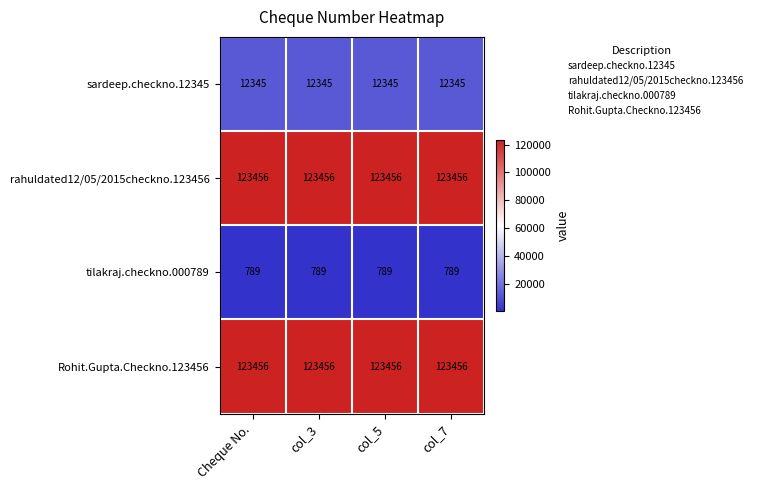

What value does the tilakraj.checkno.000789 series have at col_5?

789